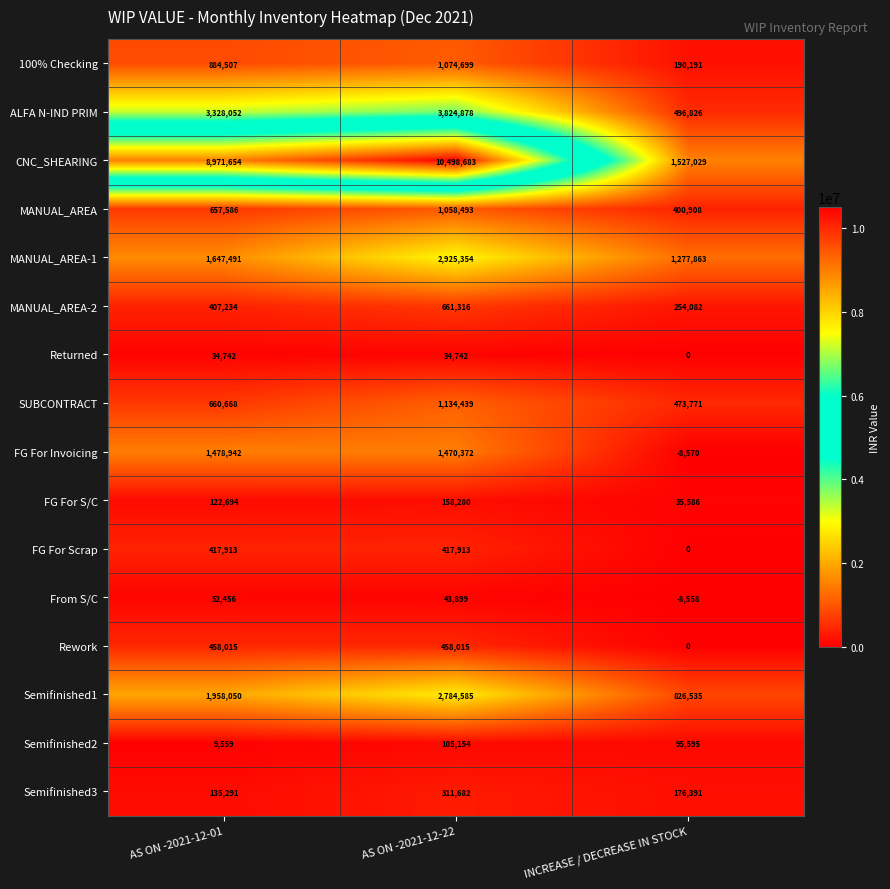

Is it true that Rework equals 458015 at AS ON -2021-12-01?

True